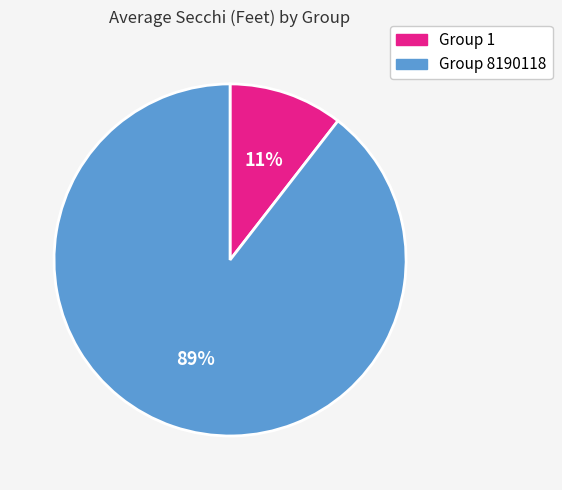

Rank the categories by value from lowest to highest.

Group 1, Group 8190118